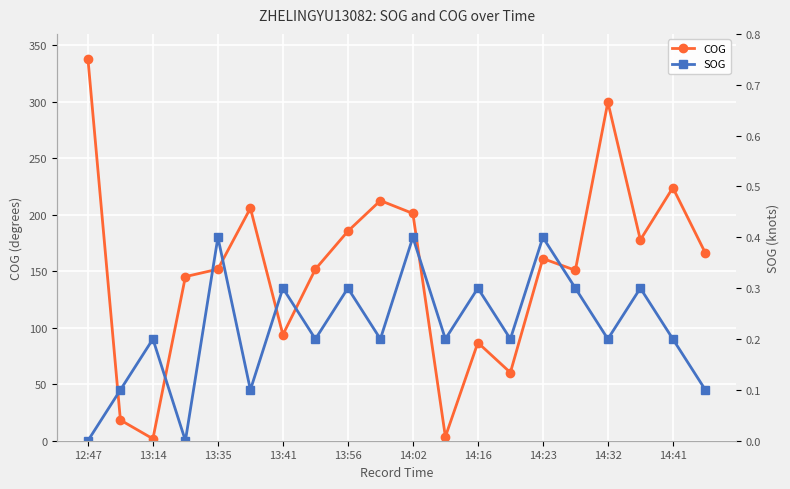

At which category does COG reach its first local valley?

13:14